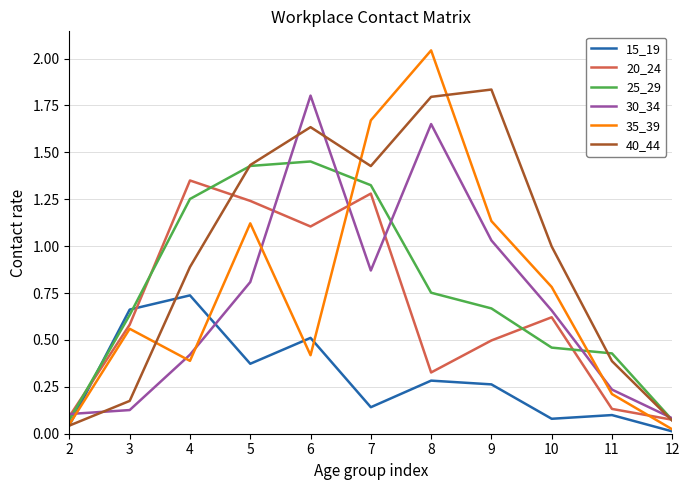

Which series has the largest range (max minus min)?

35_39